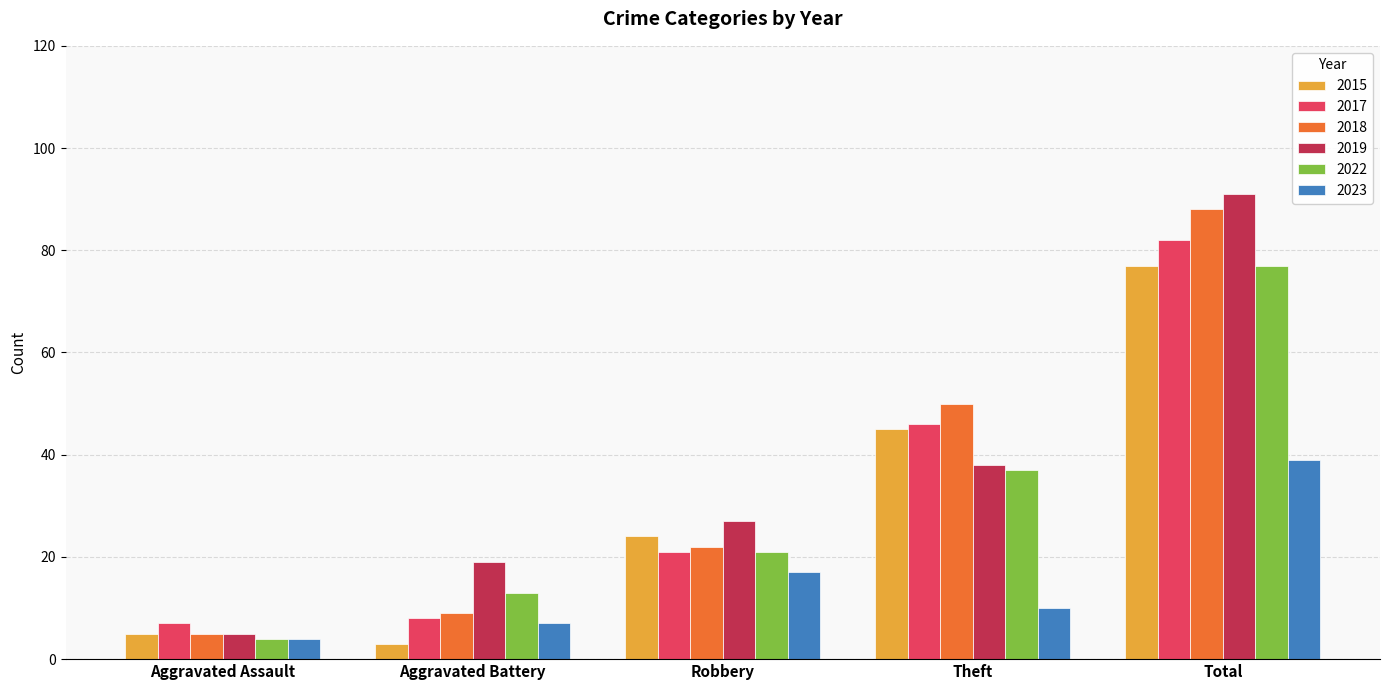

True or false: 2022 has a value of 37 at Theft.

True